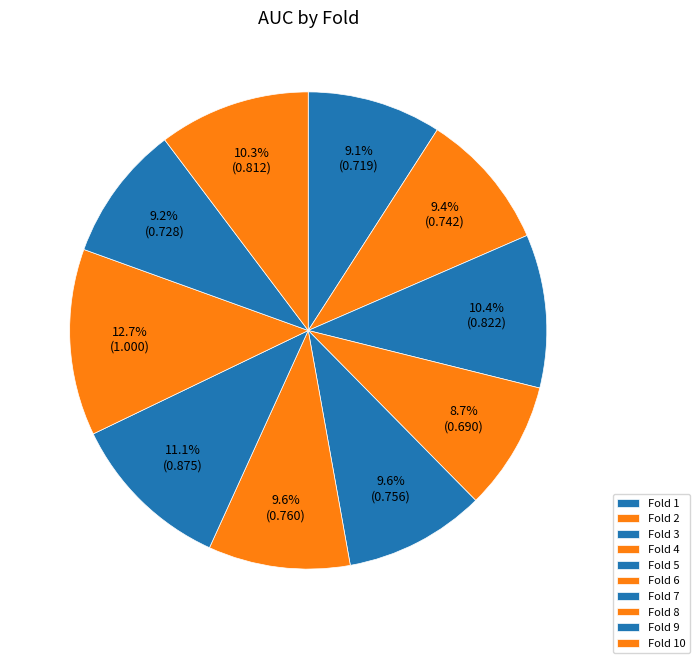

What is the smallest slice in the pie chart?

4